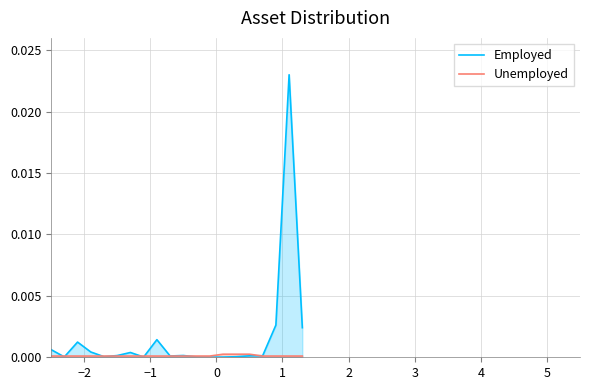

Which series has the largest total across all categories?

Employed